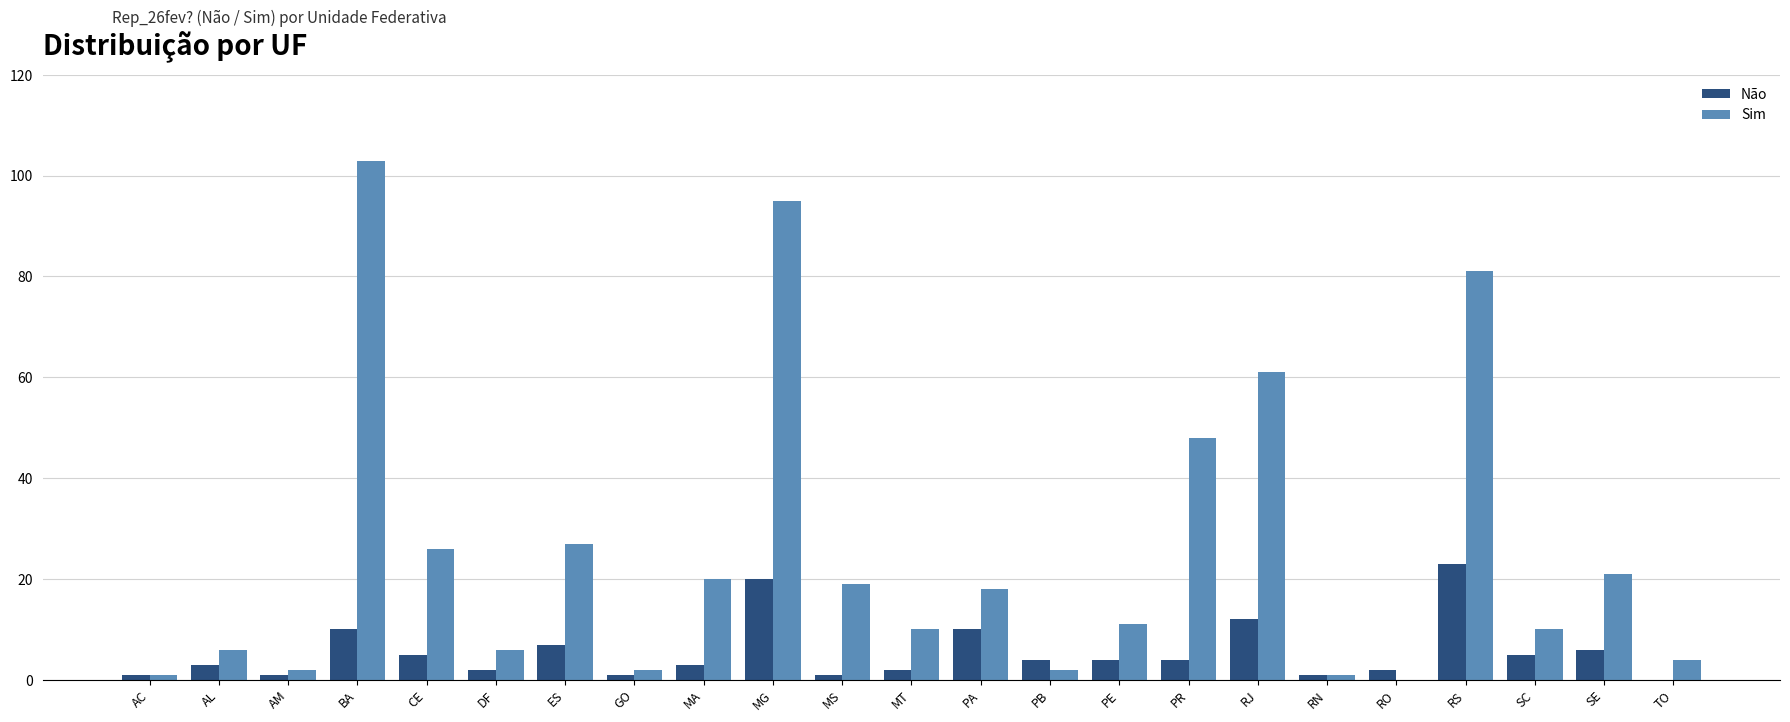

Where is Sim nearest to the value 51?

PR